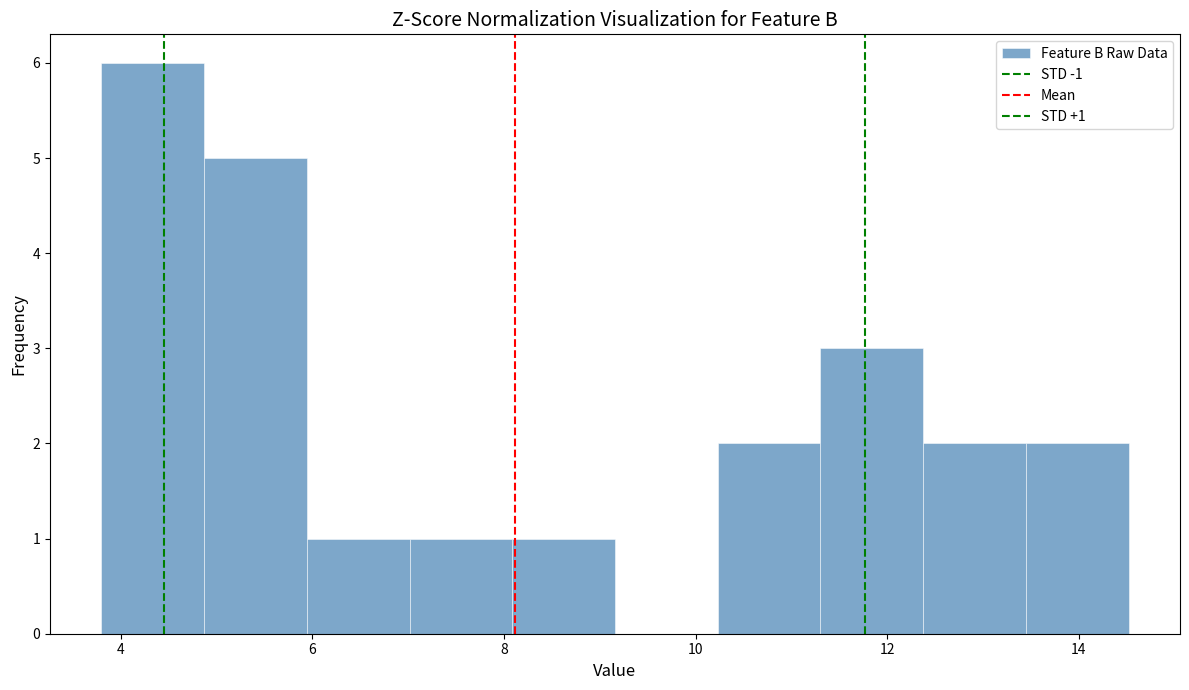

Which range on the x-axis has the tallest bar?

3.8 to 4.8